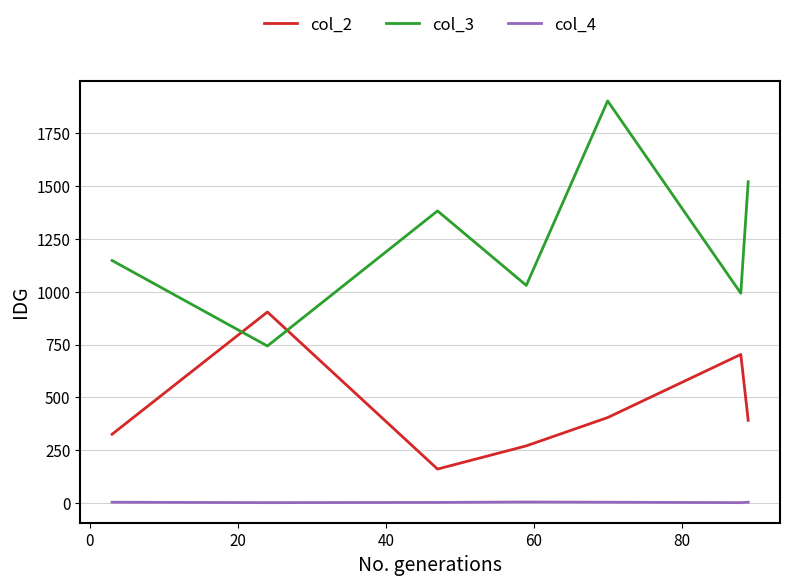

How many distinct data groups are displayed?

3